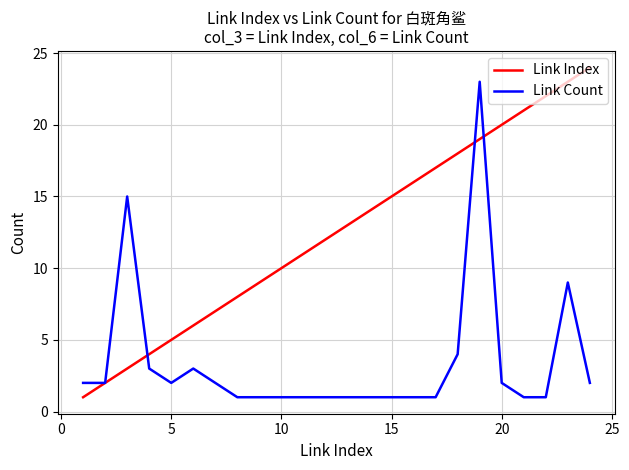

Which series has the largest total across all categories?

Link Index